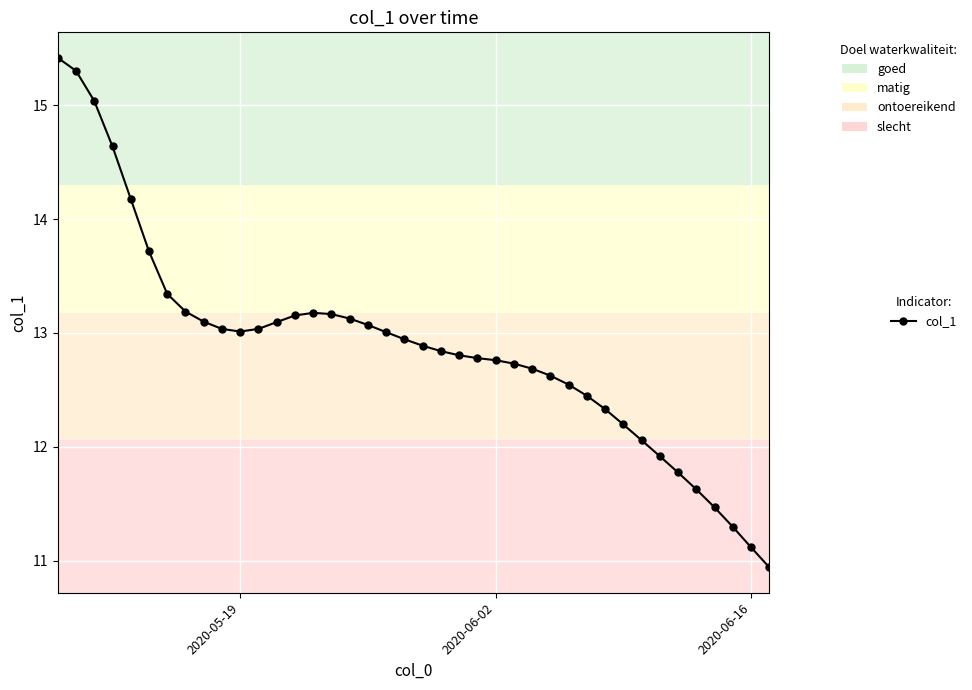

What is the sum of all values?

515.6